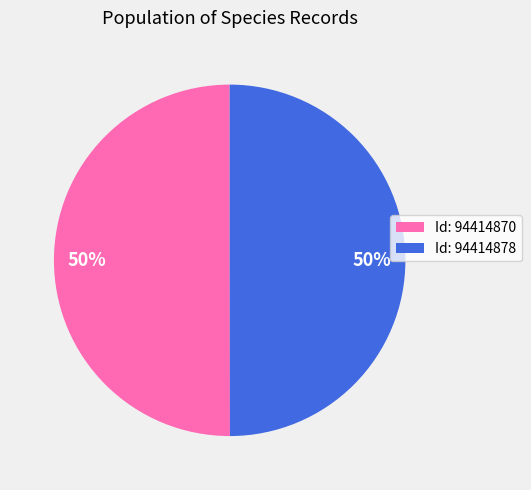

Approximately how many times larger is the value at Id: 94414878 compared to Id: 94414870?

1.0